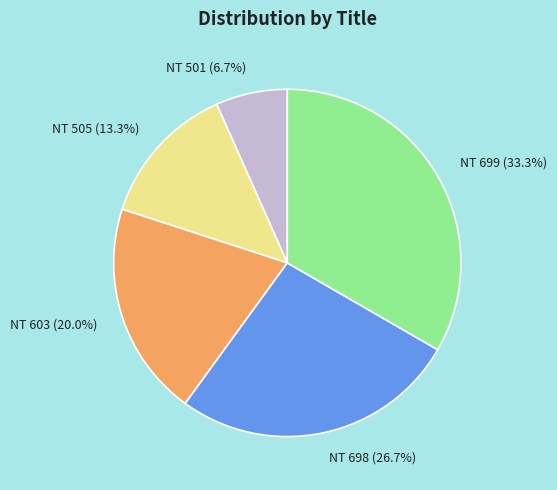

Which category has the smallest portion of the pie?

NT 501